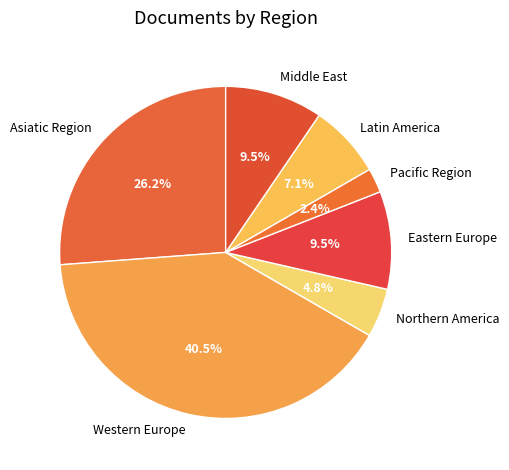

To the nearest percent, what is the combined percentage of Northern America and Eastern Europe?

14%